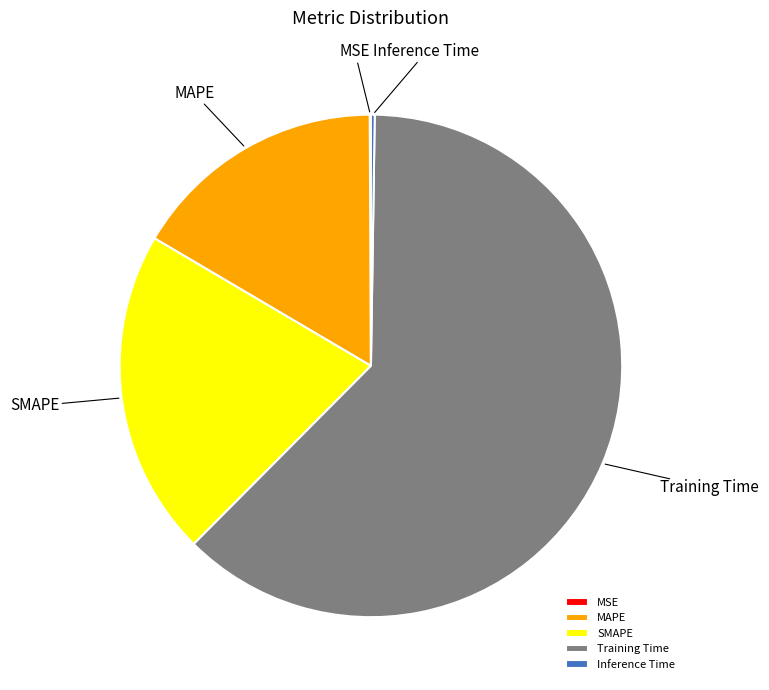

True or false: SMAPE accounts for 15% of the total.

False